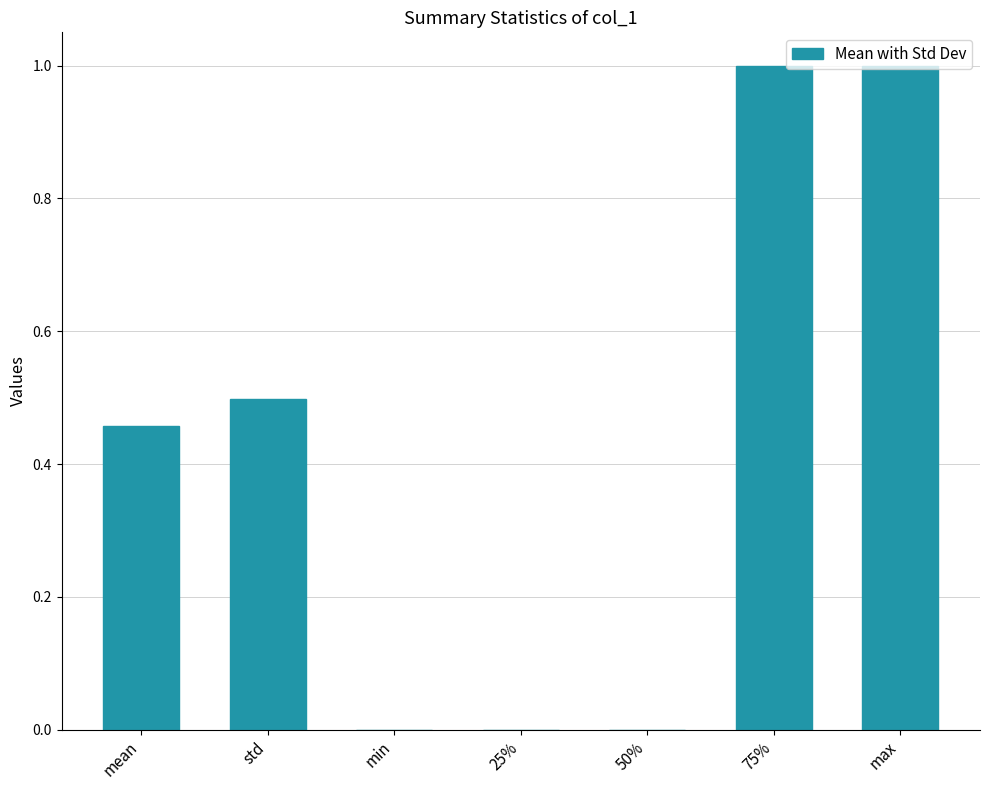

Approximately how many times larger is the value at max compared to 75%?

1.0